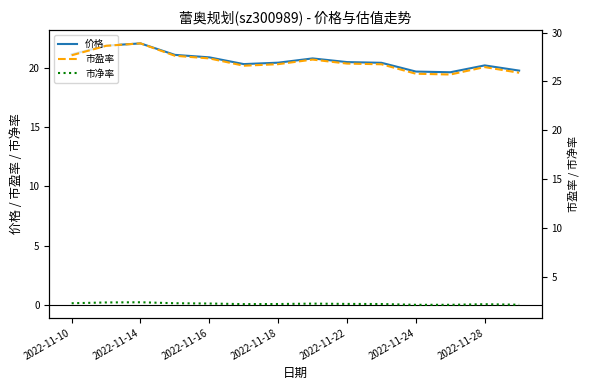

Rank the series by their maximum value, from highest to lowest.

市盈率, 价格, 市净率